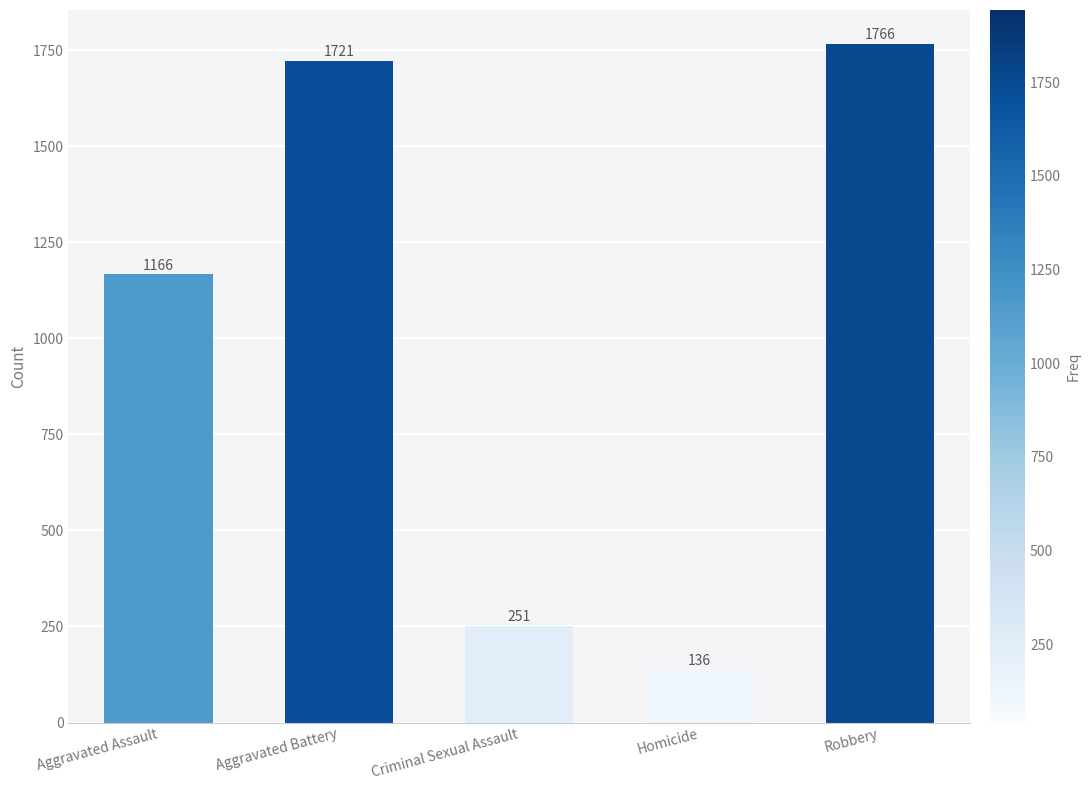

What is the sum of all values?

5040